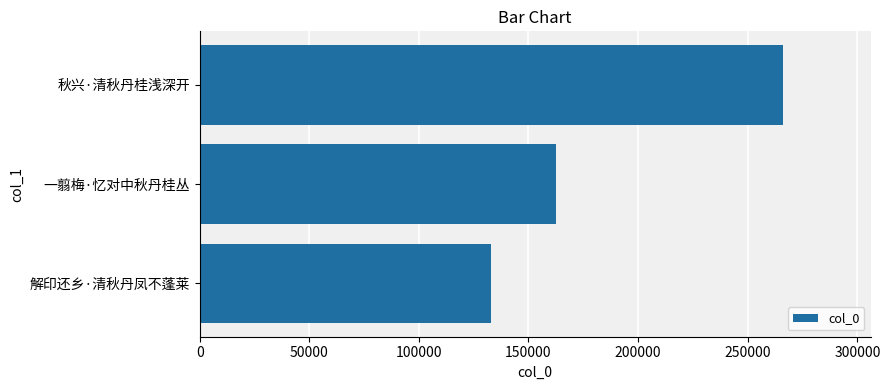

What is the sum of the values at 秋兴·清秋丹桂浅深开 and 解印还乡·清秋丹凤不蓬莱?

398838